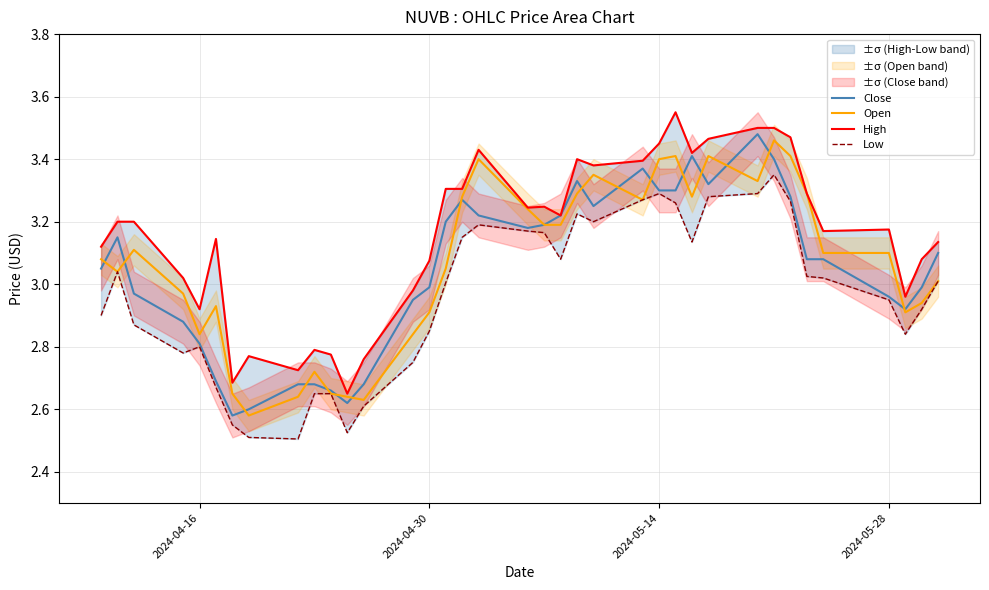

Which series has the largest total across all categories?

High